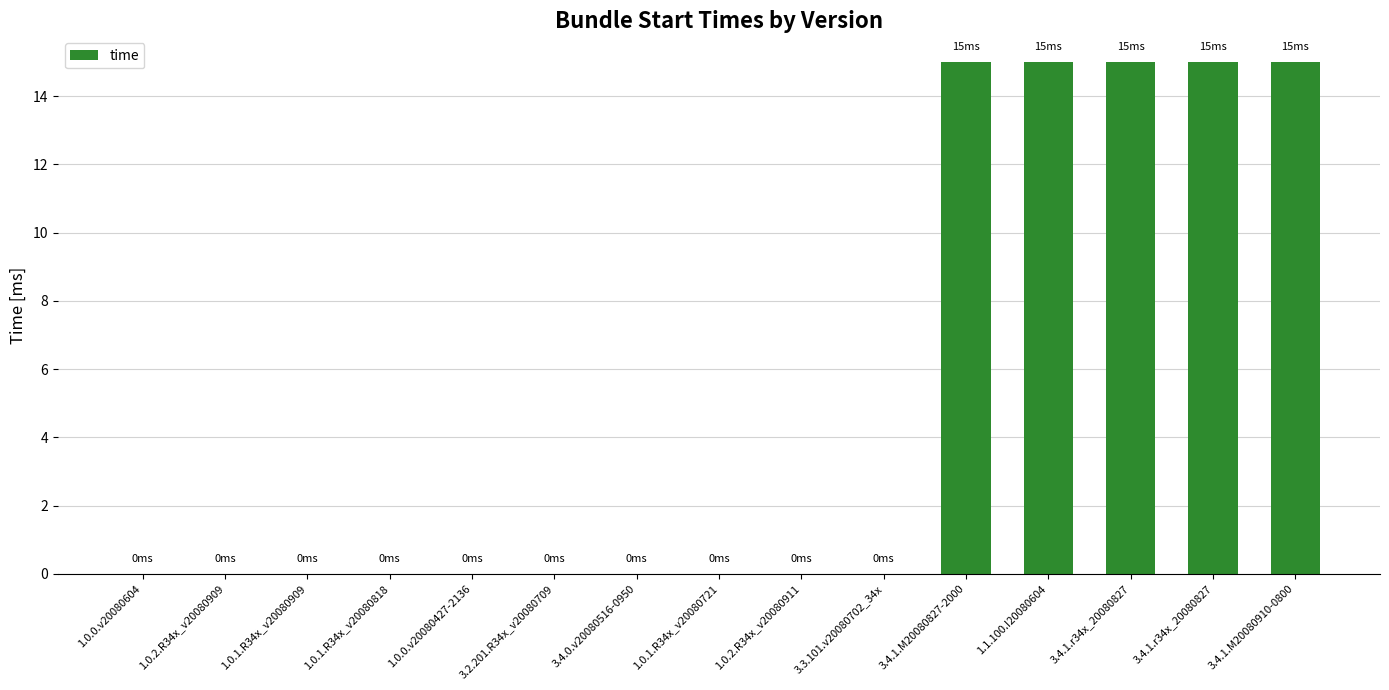

Count the number of data series in this chart.

1